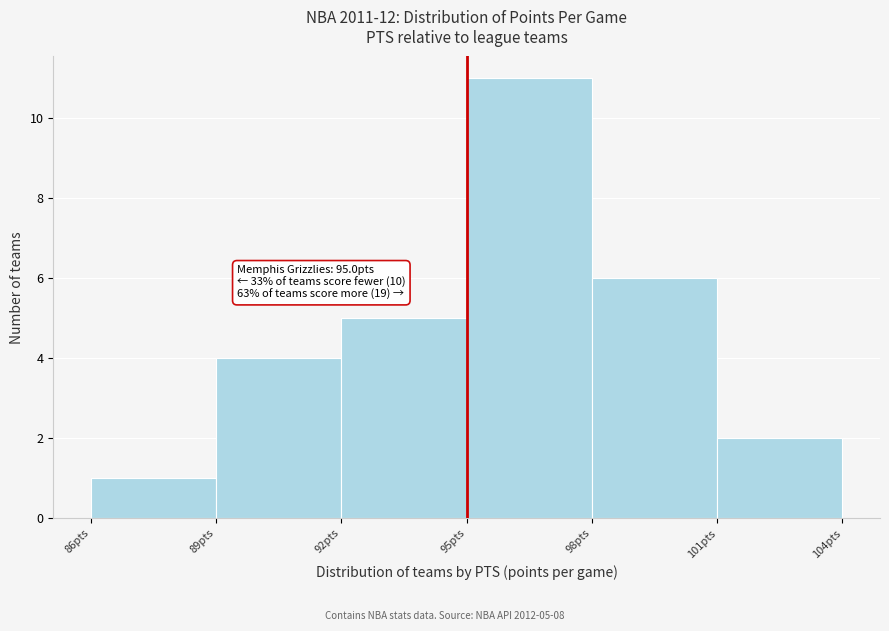

Which range on the x-axis has the tallest bar?

95 to 98